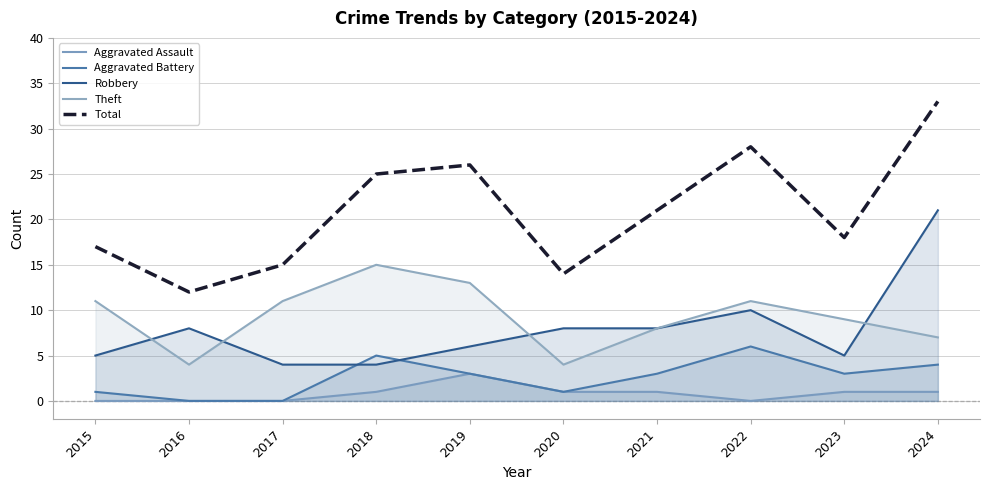

Which series has the largest total across all categories?

Total